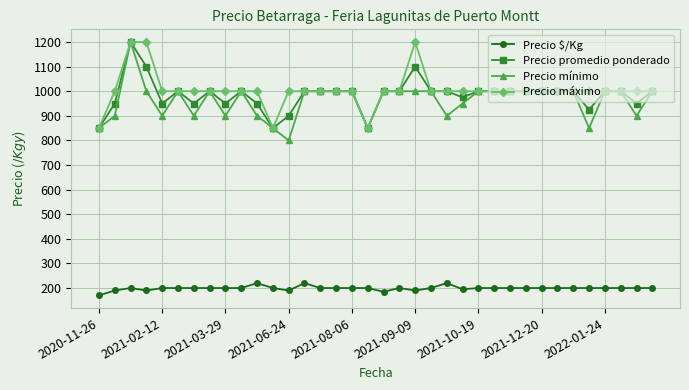

What is the value of the Precio máximo point at the 33rd from the left?

1000